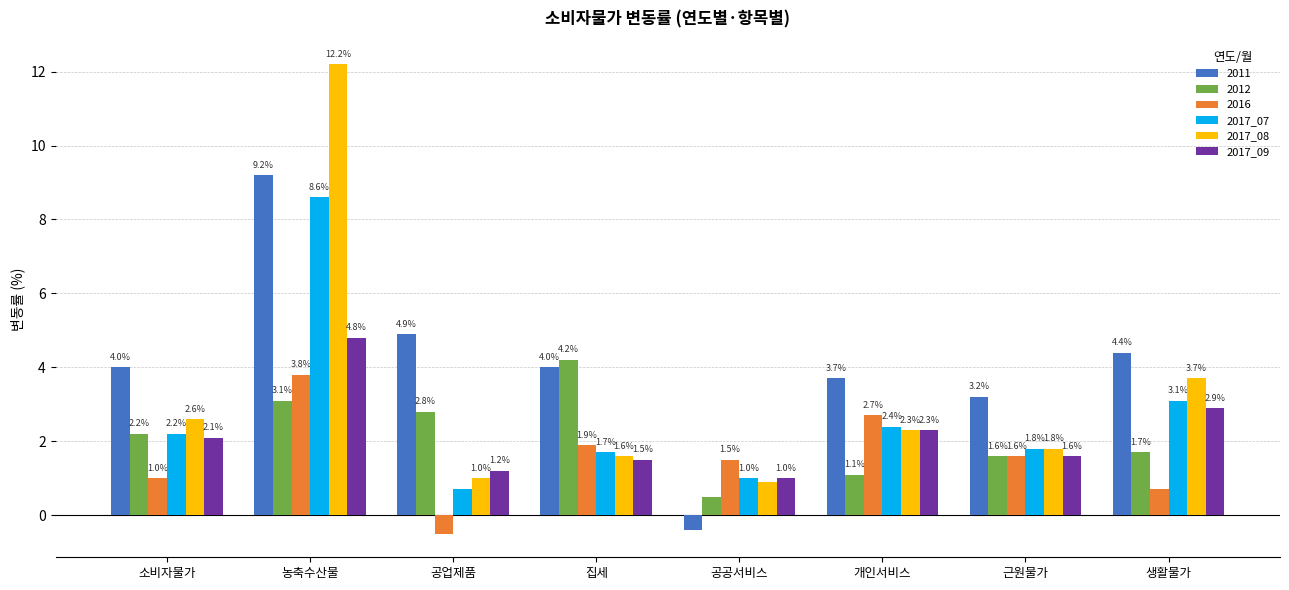

At which label is 2017_08 closest to 6?

생활물가